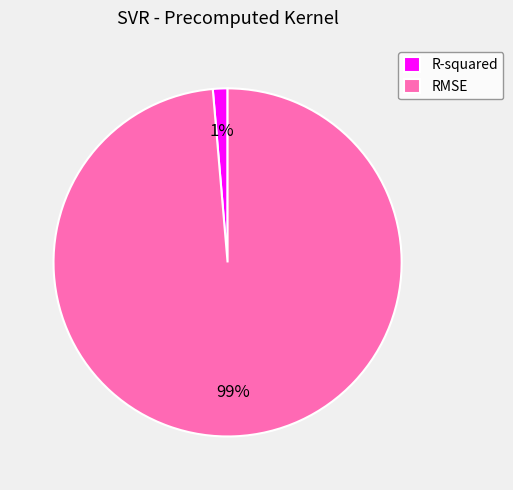

To the nearest percent, what portion does R-squared represent?

1%